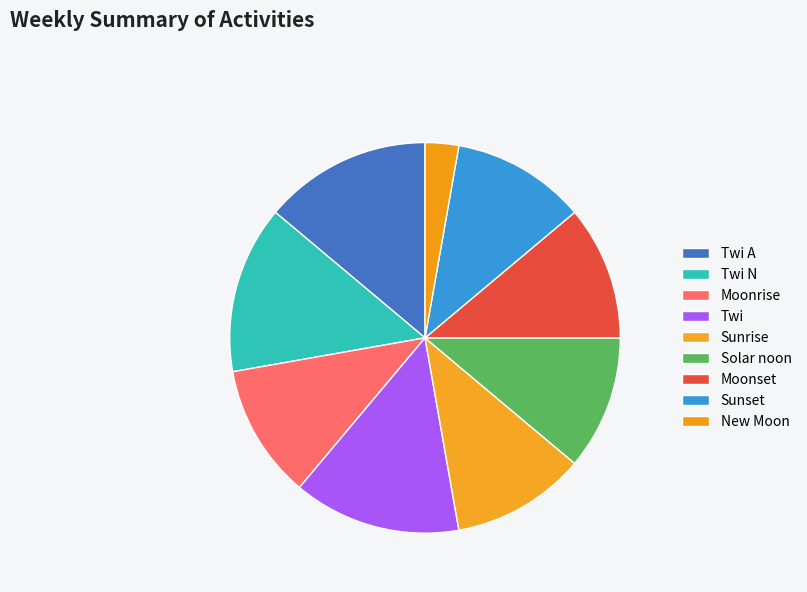

Does Twi N represent more than half of the total?

No